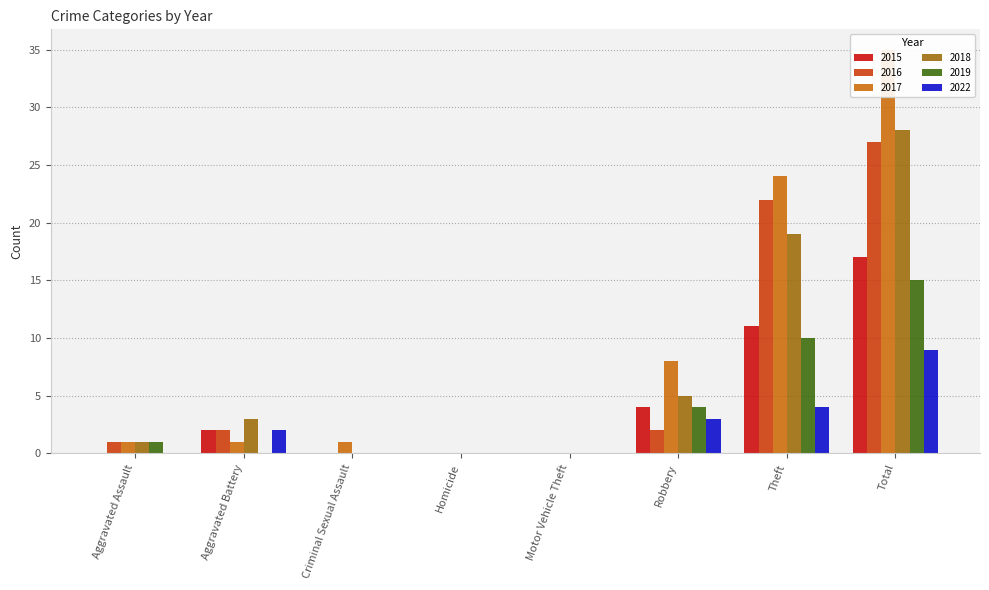

Rank the series by their maximum value, from lowest to highest.

2022, 2019, 2015, 2016, 2018, 2017